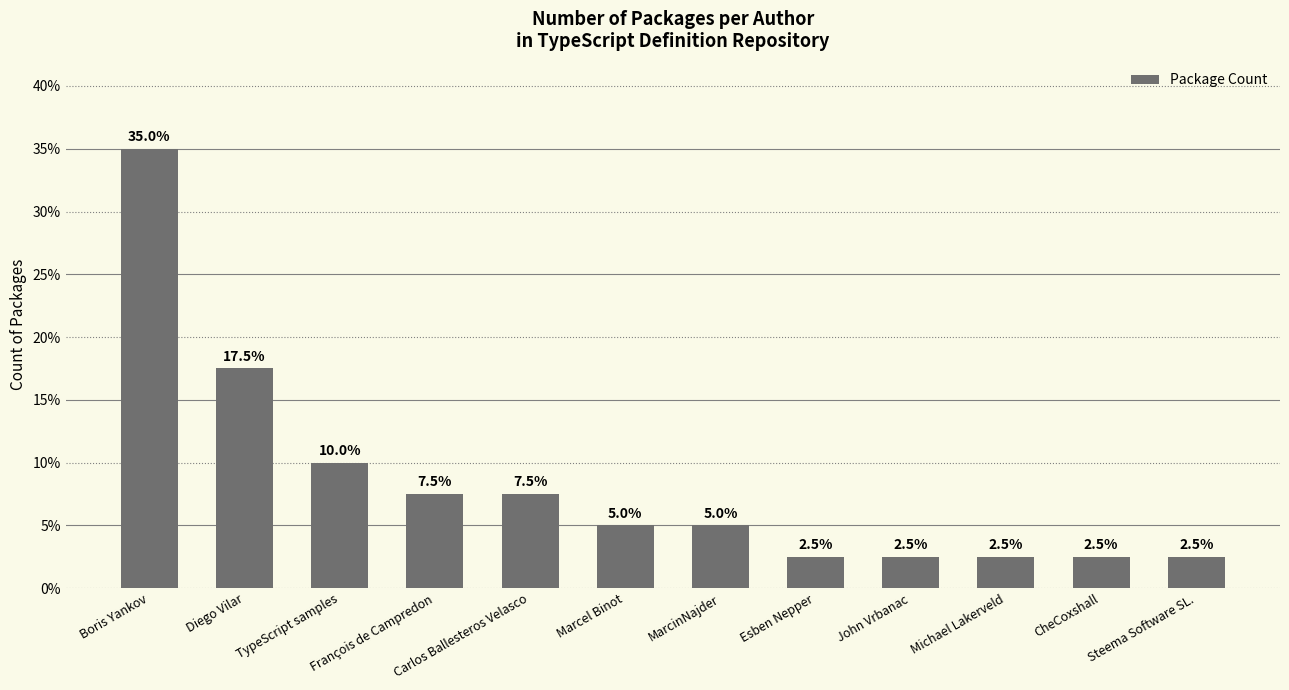

Are the bars horizontal?

No